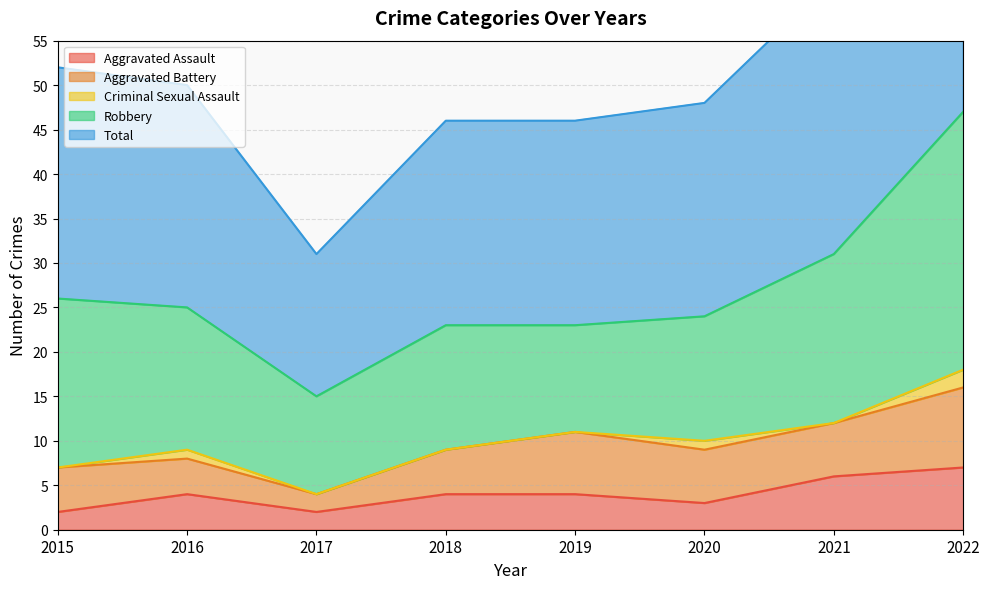

Does the chart display data point markers on the line(s)?

No